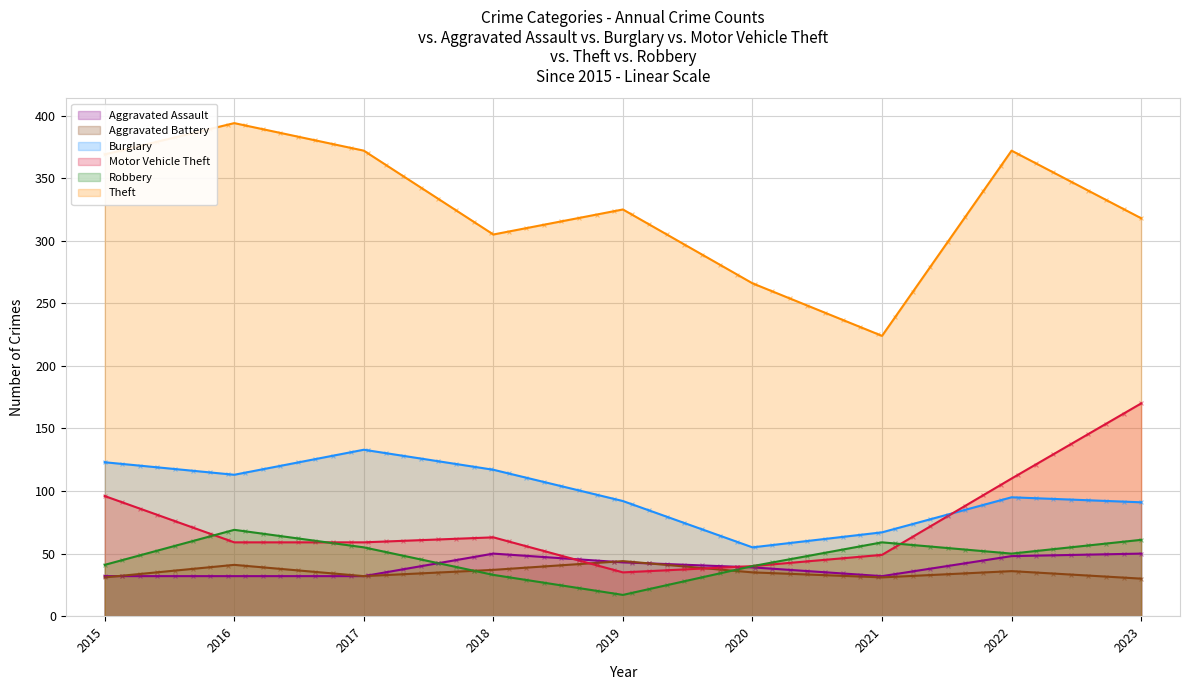

Is the value of Theft at 2017 greater than the value of Aggravated Battery at 2019?

Yes